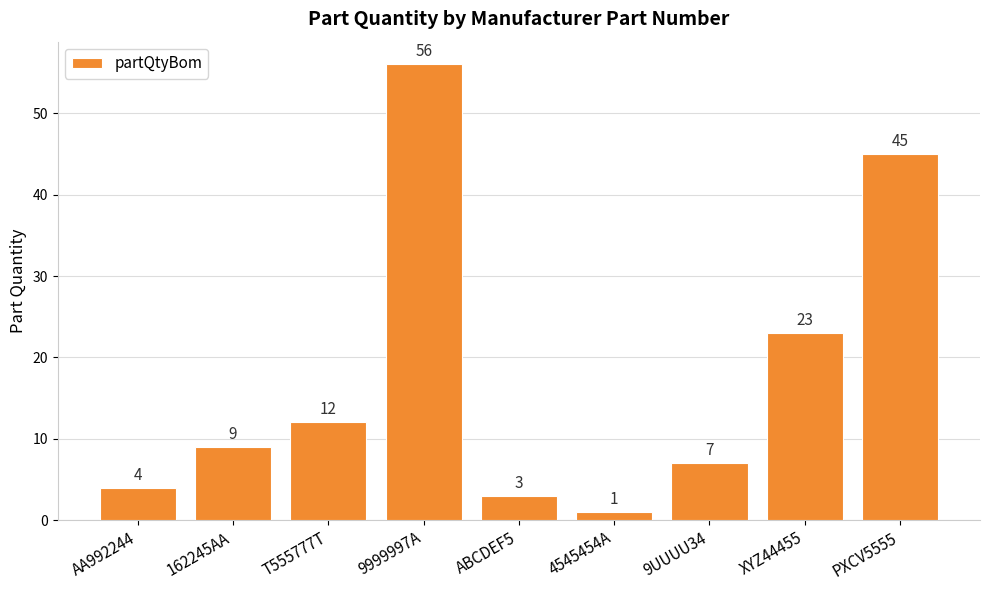

What is the value of the 3rd bar from the left?

12